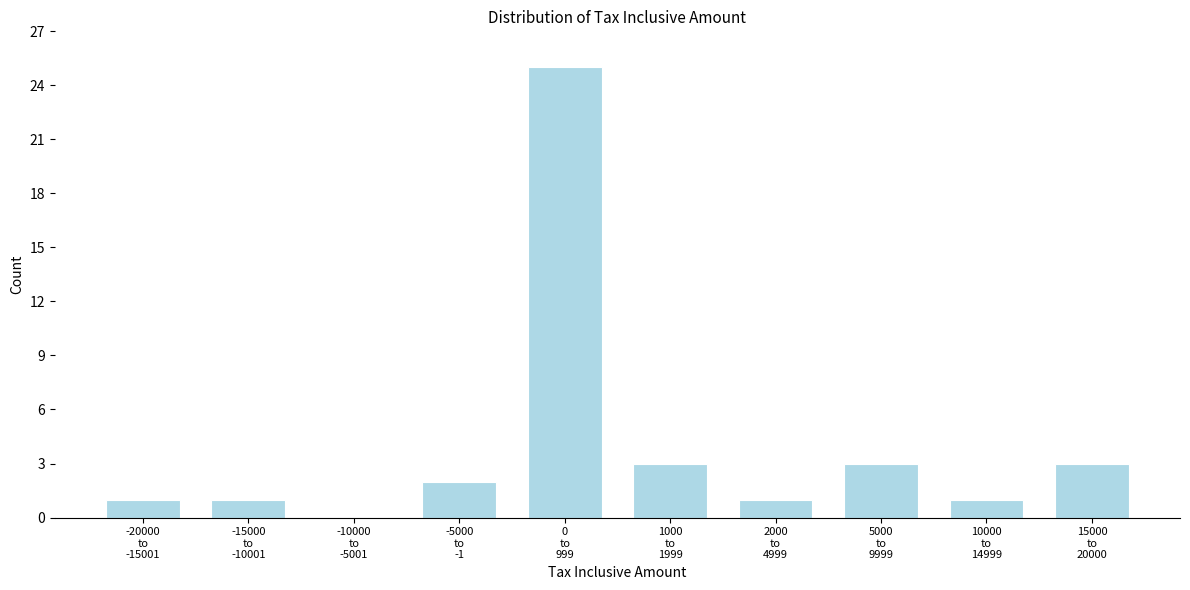

What is the greatest value displayed?

25